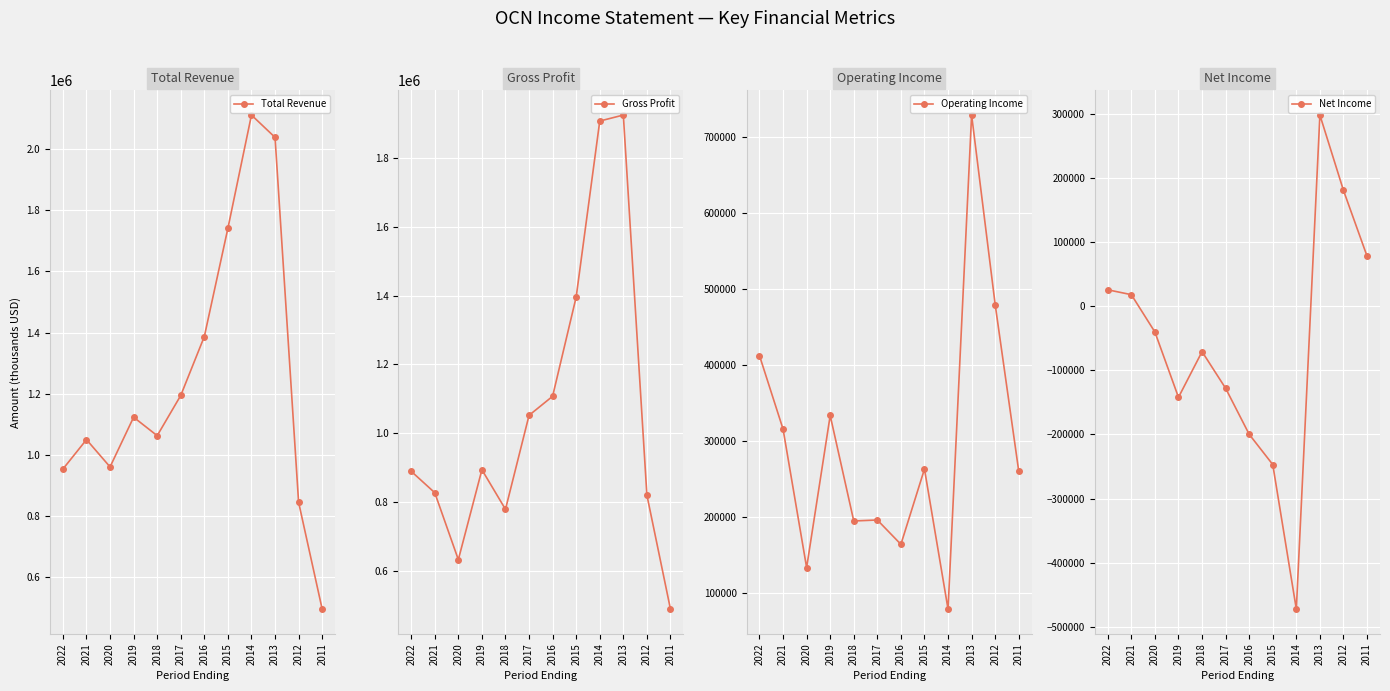

At which category does Total Revenue reach its first local peak?

2021